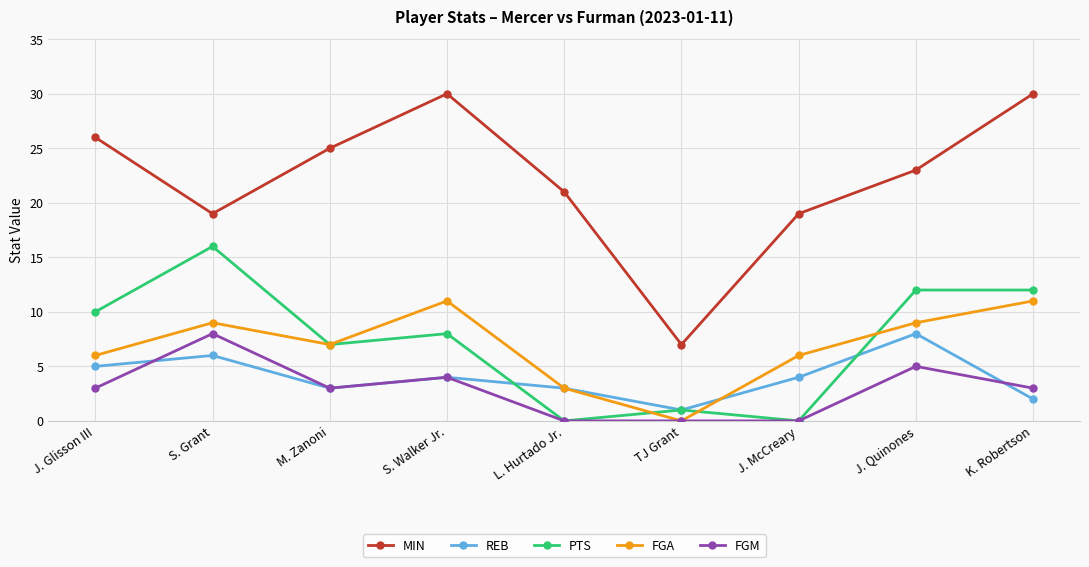

What is the approximate value of REB at L. Hurtado Jr.?

3